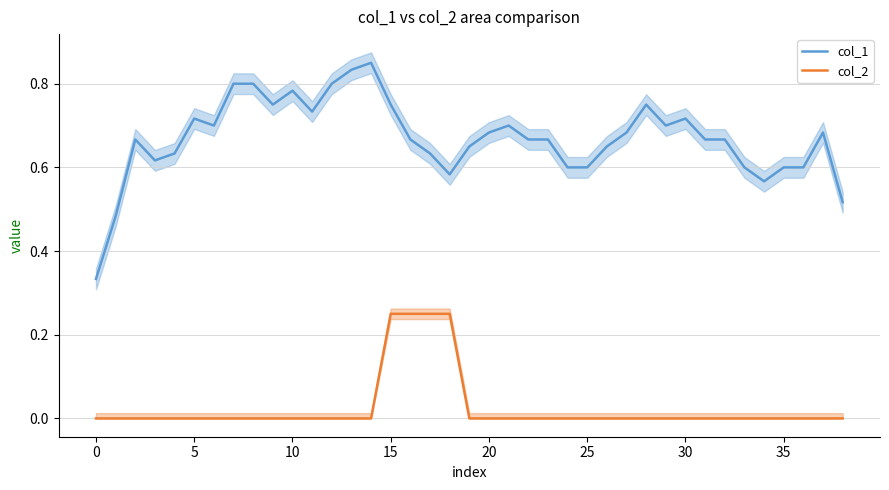

The value of col_1 at 5 is 0.2. True or false?

False